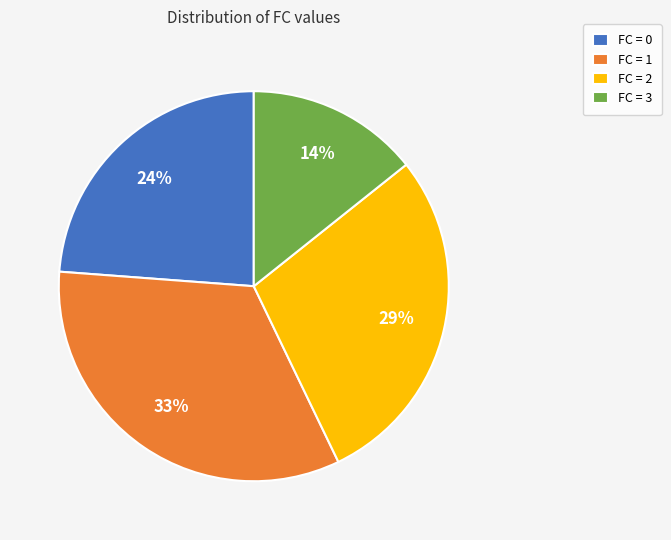

To the nearest percent, what is the average slice percentage?

25%